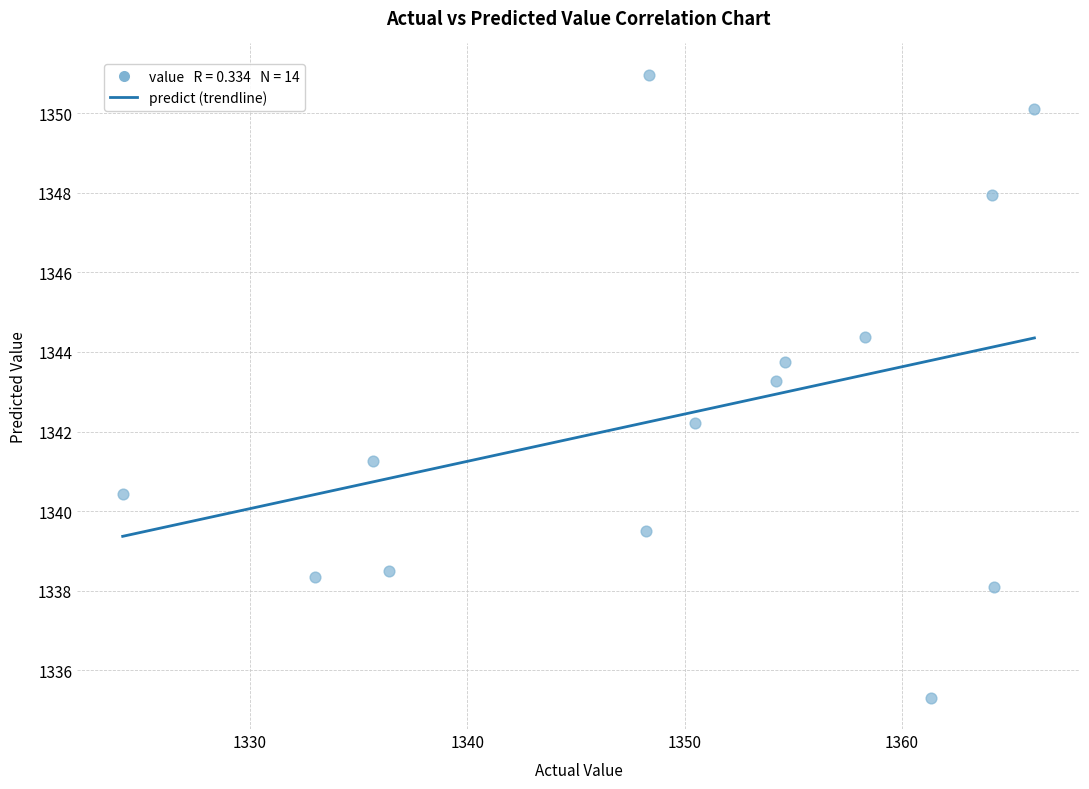

What Y value in the scatter plot is closest to 1343?

1343.3